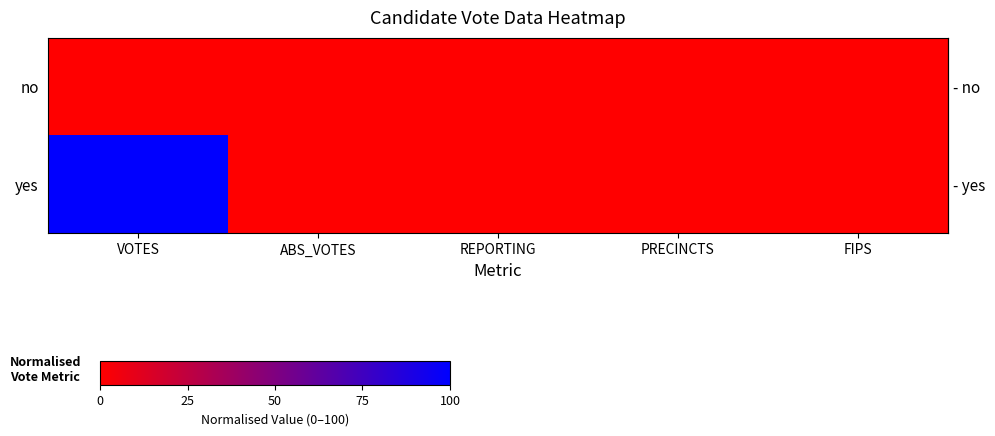

Between ABS_VOTES and FIPS, which is larger?

ABS_VOTES